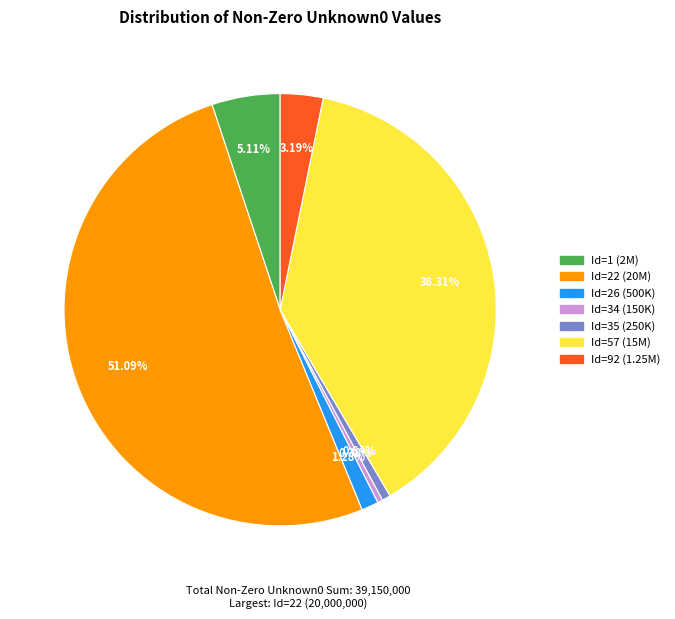

What is the ratio of the value at Id=1 (2M) to the value at Id=92 (1.25M)?

1.6